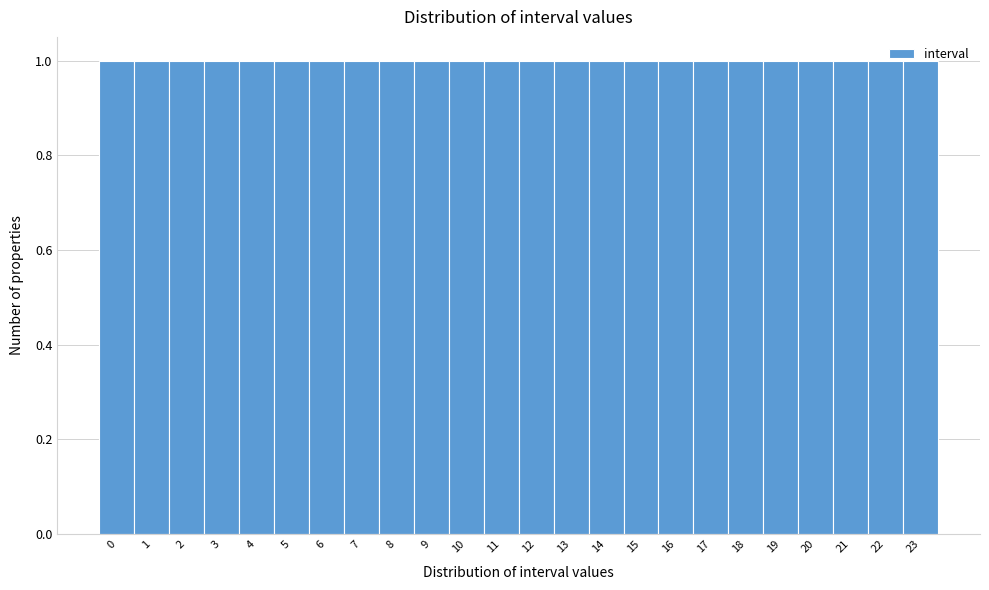

What is the height of the bar covering 11.5 to 12.5 on the x-axis? The values are not printed on the chart, so give them approximately, as read against the axis.

1